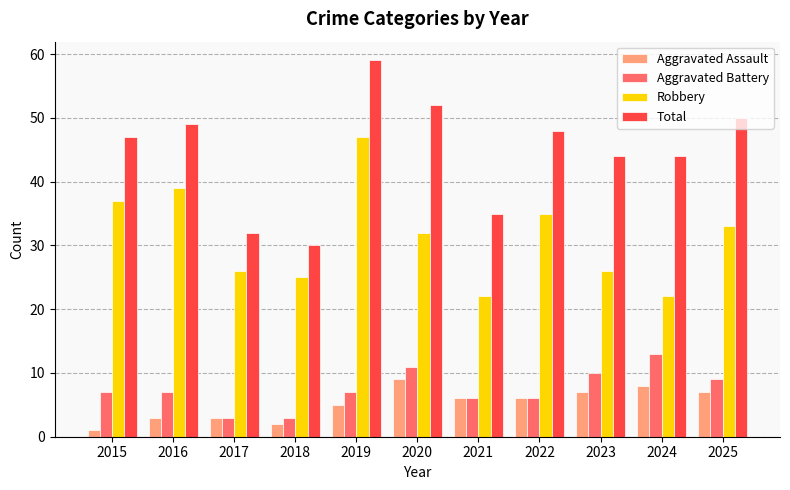

Which series changed the most between 2018 and 2021?

Total